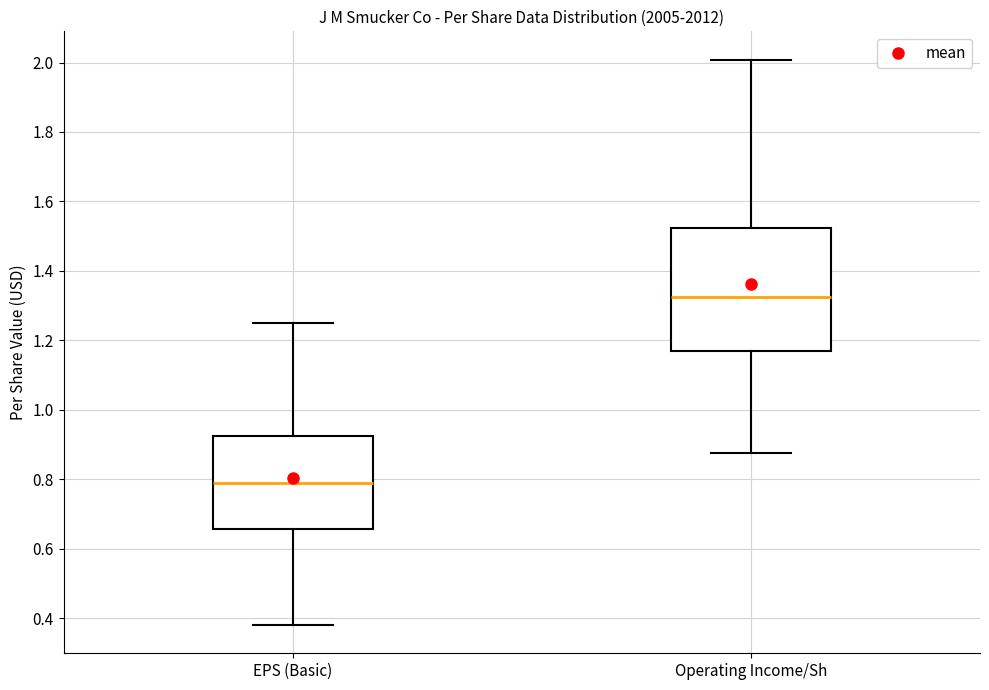

Which box's median line is the highest?

Operating Income/Sh